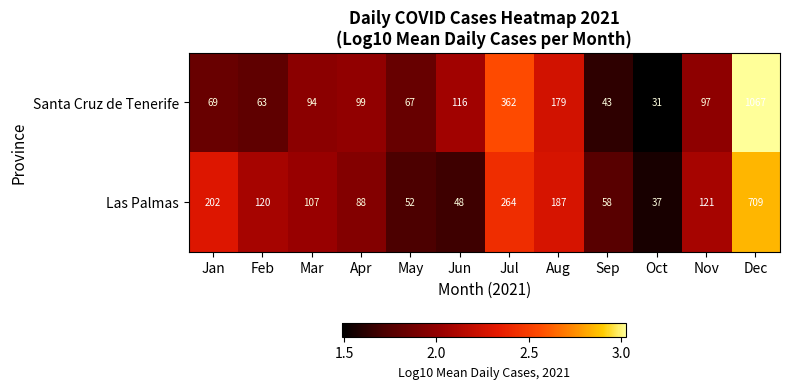

What is the minimum value shown in the chart?

31